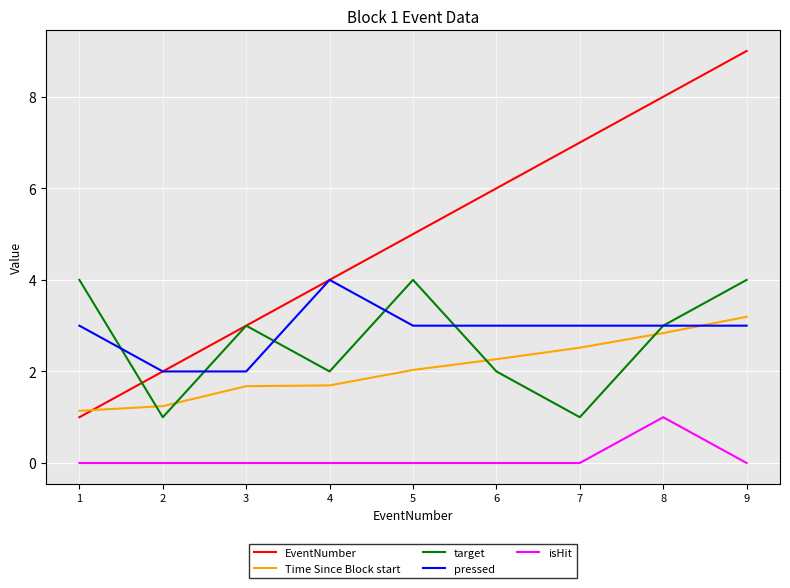

Reading left to right, what are all the values shown in this chart?

EventNumber: 1.0	2.0	3.0	4.0	5.0	6.0	7.0	8.0	9.0
Time Since Block start: 1.1	1.2	1.7	1.7	2.0	2.3	2.5	2.8	3.2
target: 4.0	1.0	3.0	2.0	4.0	2.0	1.0	3.0	4.0
pressed: 3.0	2.0	2.0	4.0	3.0	3.0	3.0	3.0	3.0
isHit: 0.0	0.0	0.0	0.0	0.0	0.0	0.0	1.0	0.0